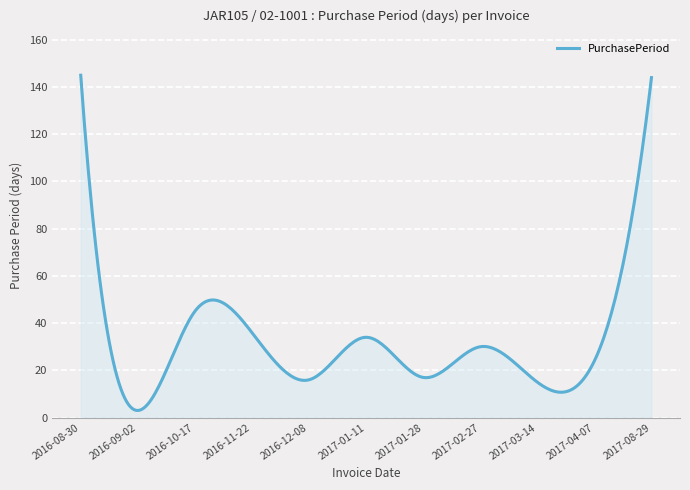

Does the chart display data point markers on the line(s)?

No